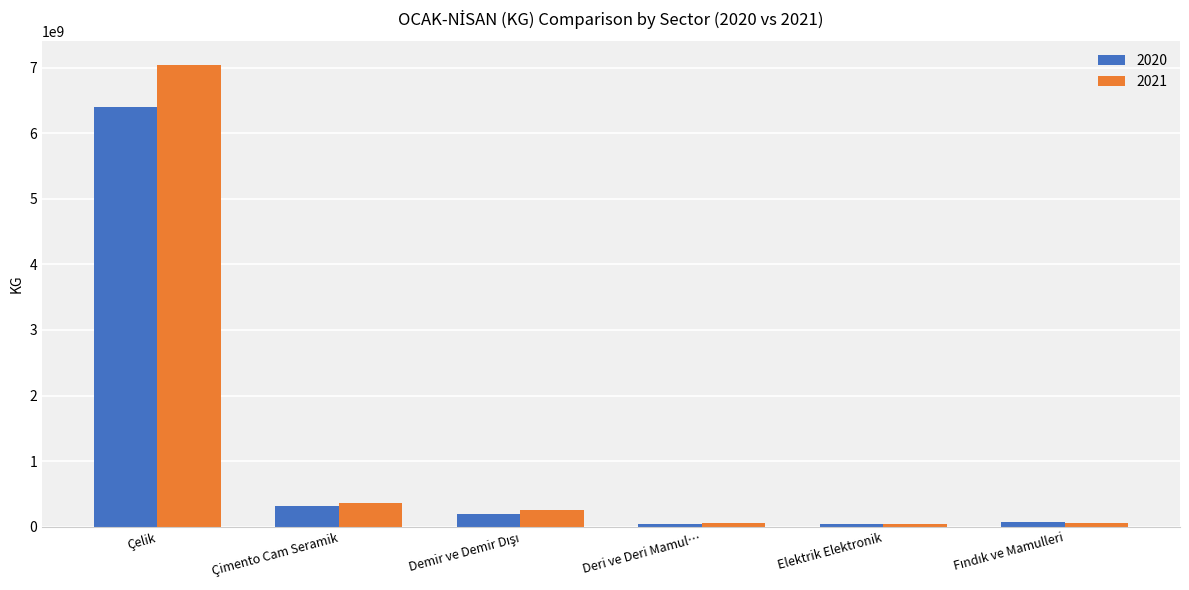

Which series has the largest range (max minus min)?

2021